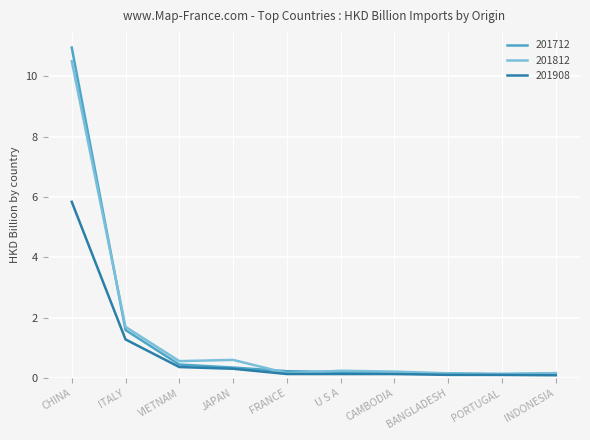

Where is 201712 nearest to the value 5?

ITALY